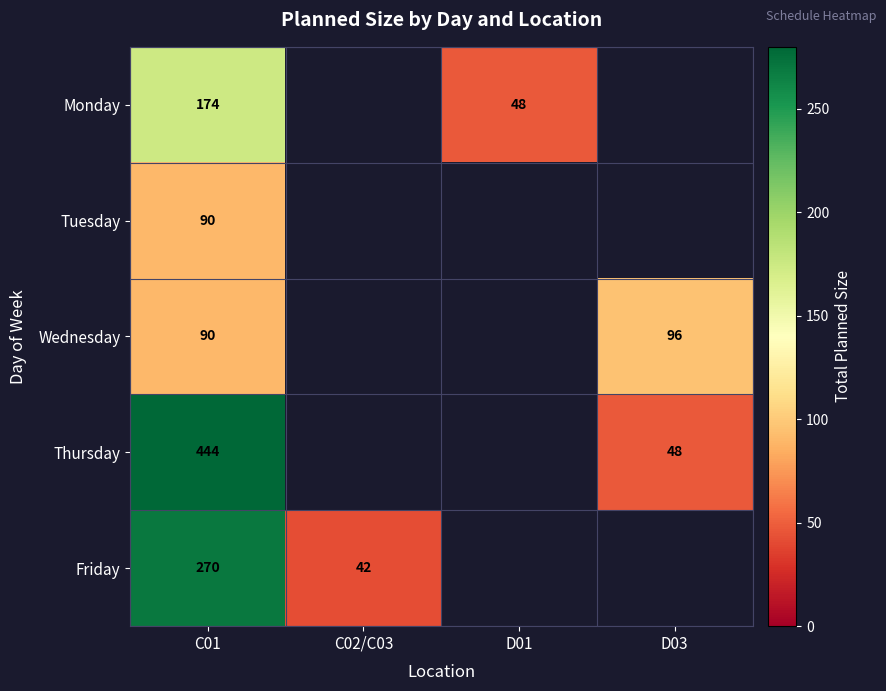

Is it true that Wednesday equals 96 at D03?

True